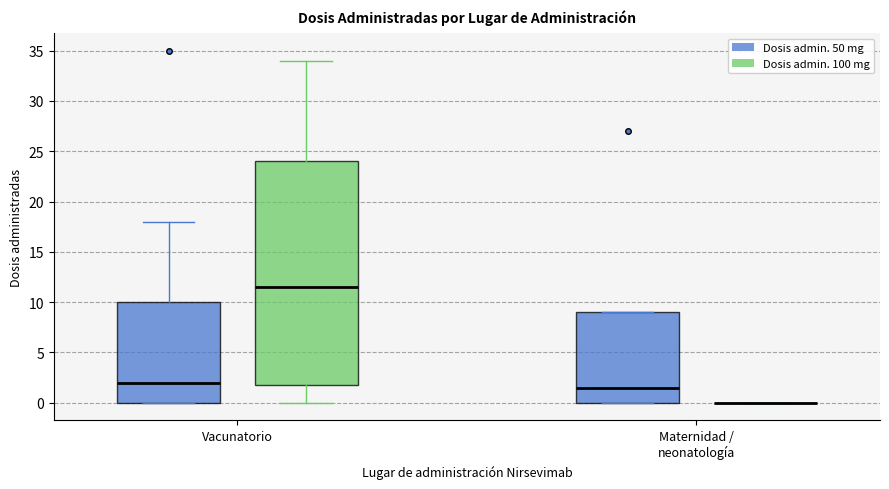

Reading left to right, transcribe this box plot: for each box, give where its median line is, the range the box spans, and where its two whiskers end, as read against the y-axis. The values are not printed on the chart, so give them approximately, as read against the axis.

Vacunatorio (Dosis admin. 50 mg): median 2.0, box 0.0 to 10.0, whiskers 0.0 to 18.0
Vacunatorio (Dosis admin. 100 mg): median 11.5, box 2.0 to 24.0, whiskers 0.0 to 34.0
Maternidad / neonatología (Dosis admin. 50 mg): median 1.5, box 0.0 to 9.0, whiskers 0.0 to 9.0
Maternidad / neonatología (Dosis admin. 100 mg): box collapsed to a line at 0.0, whiskers 0.0 to 0.0